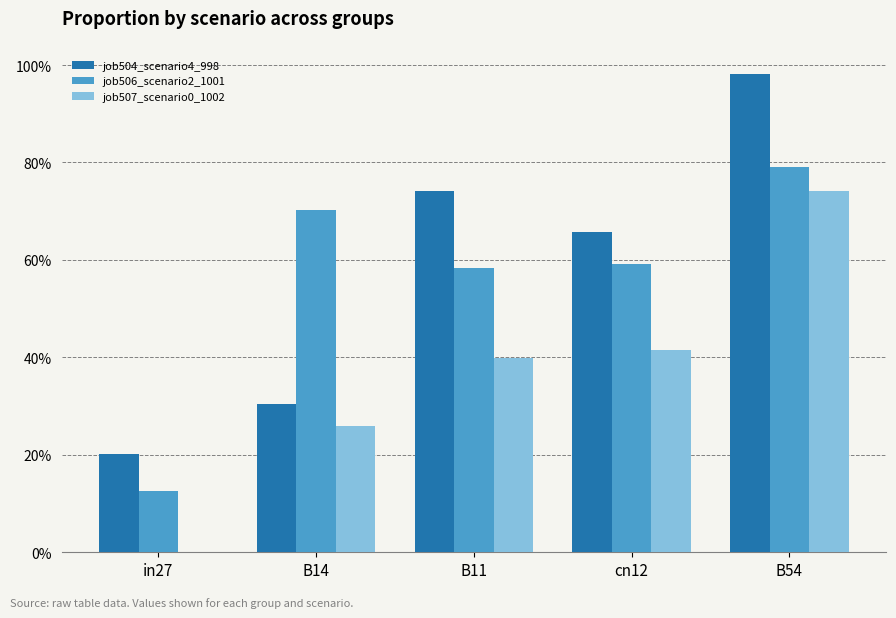

Are the bars horizontal?

No